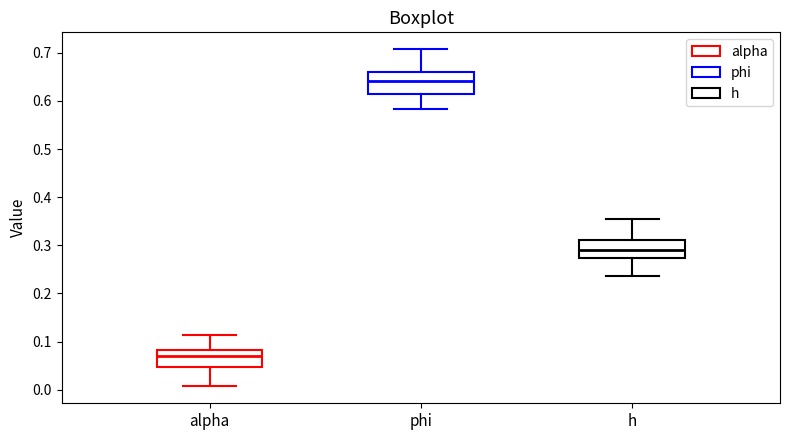

Which box's median line is the lowest?

alpha